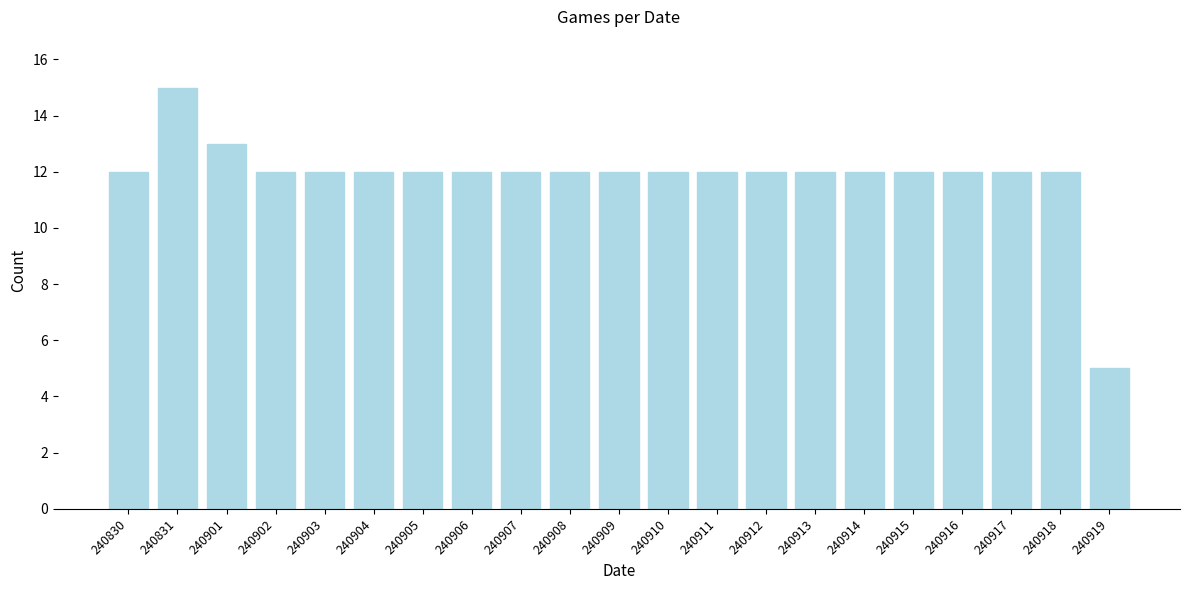

Reading right to left, what are all the values shown in this chart?

240919=5	240918=12	240917=12	240916=12	240915=12	240914=12	240913=12	240912=12	240911=12	240910=12	240909=12	240908=12	240907=12	240906=12	240905=12	240904=12	240903=12	240902=12	240901=13	240831=15	240830=12